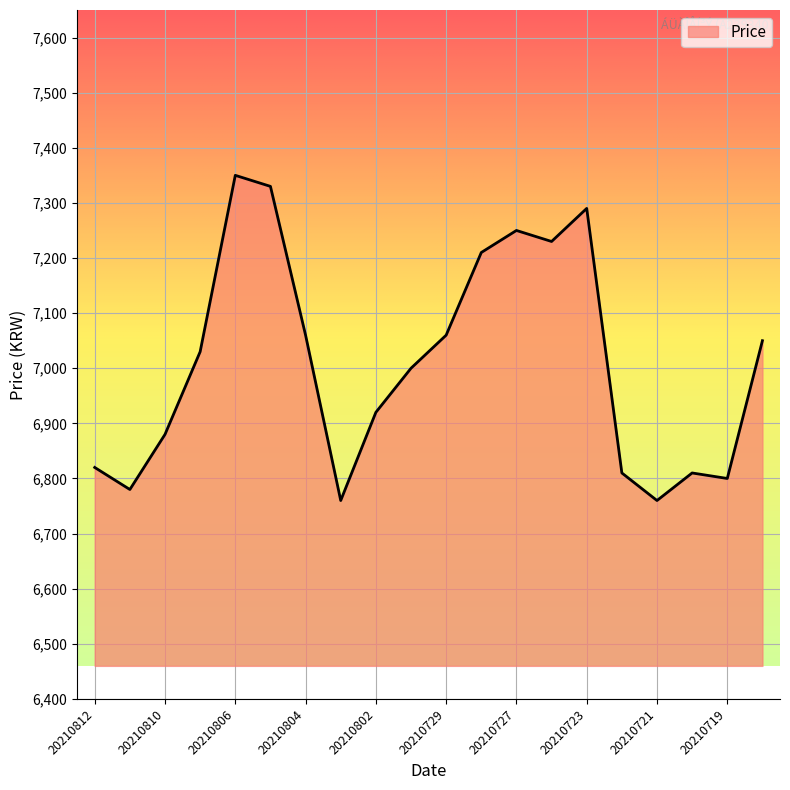

What is the greatest value displayed?

7350